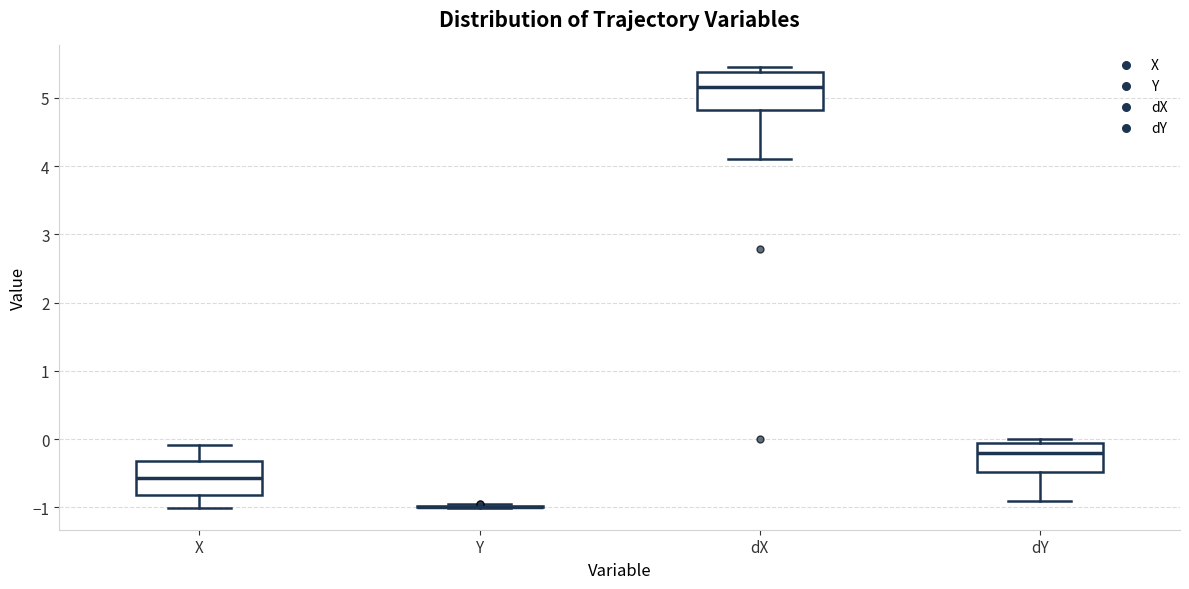

Reading left to right, read every box against the y-axis: the position of its median line, the range the box covers, and the ends of its whiskers. The values are not printed on the chart, so give them approximately, as read against the axis.

X: median -0.6, box -0.8 to -0.3, whiskers -1.0 to -0.1
Y: box collapsed to a line at -1.0, whiskers -1.0 to -1.0
dX: median 5.2, box 4.8 to 5.4, whiskers 4.1 to 5.4 (just above the box's upper edge)
dY: median -0.2, box -0.5 to -0.1, whiskers -0.9 to 0.0